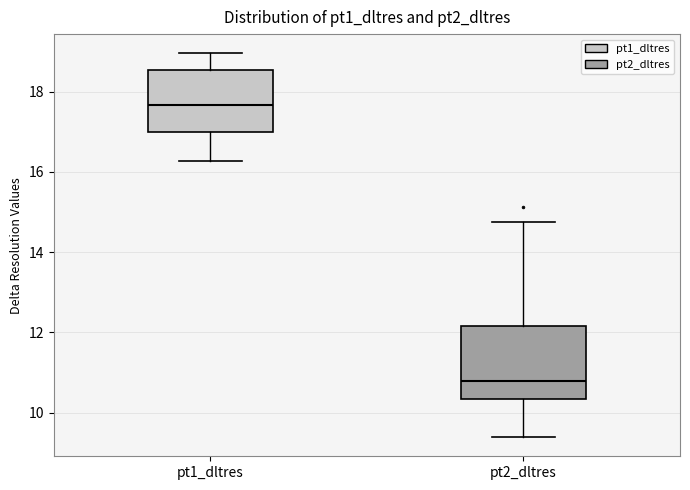

Which box has the lowest median line?

pt2_dltres